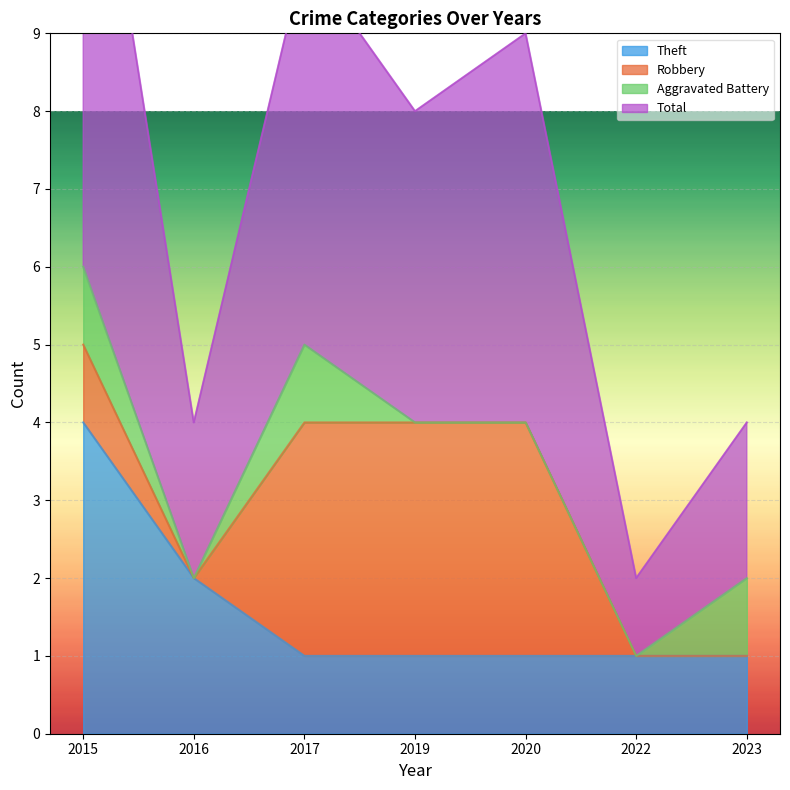

Is the value of Total at 2022 greater than the value of Theft at 2023?

Yes